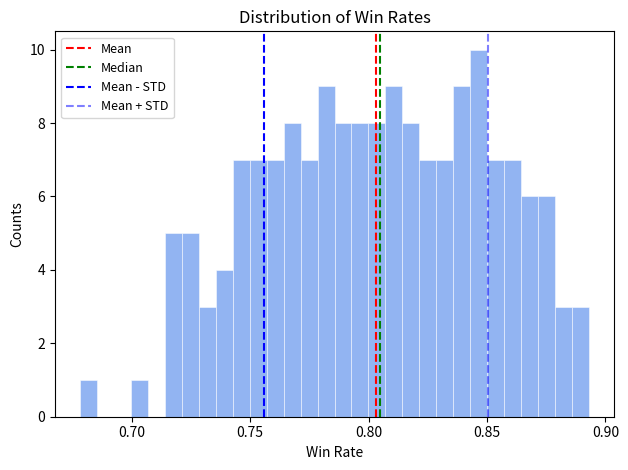

Read against the x-axis, roughly where is the centre of the tallest bar?

0.845